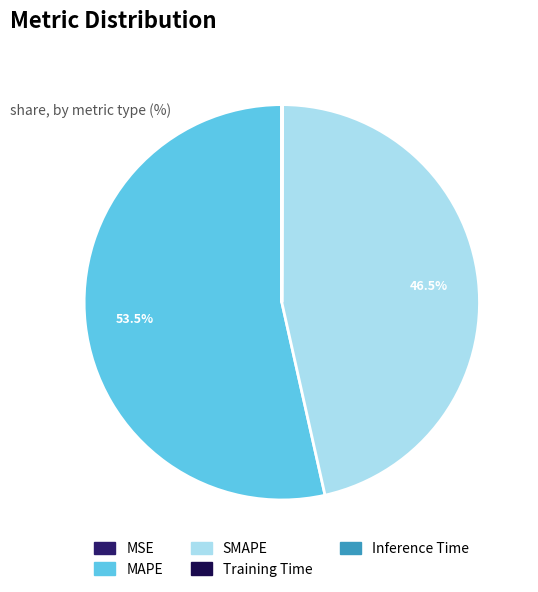

Which slice is the largest?

MAPE